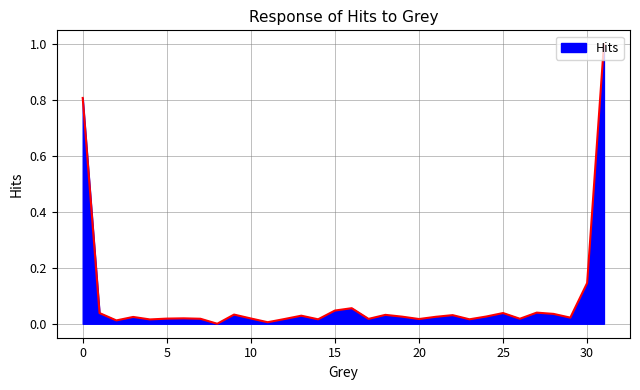

What is the maximum value shown in the chart?

1.0